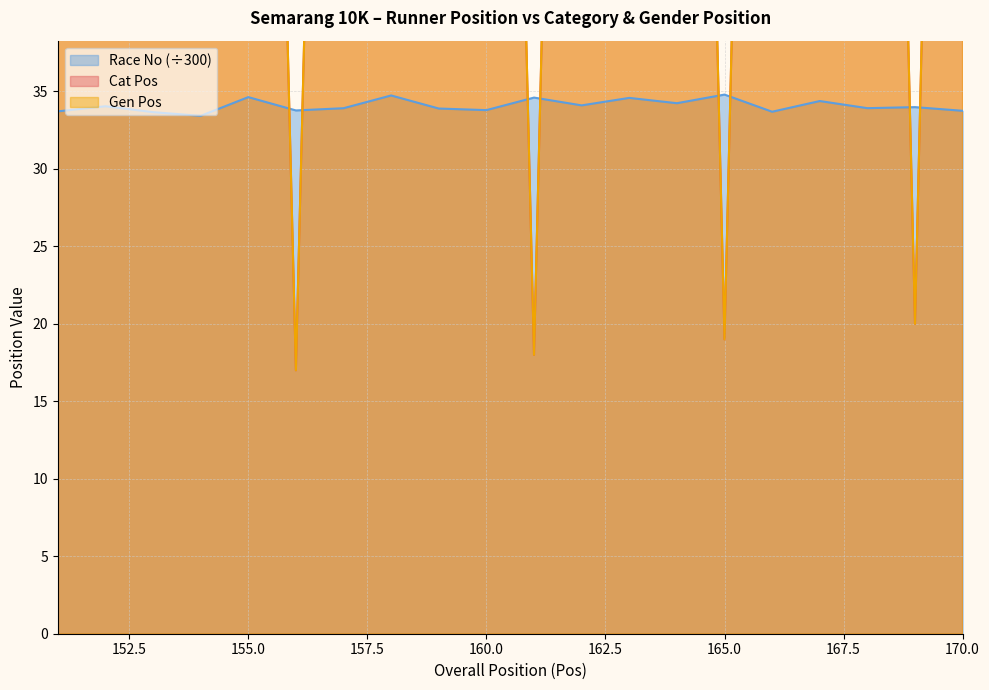

Which series changed the most between 156 and 159?

Cat Pos